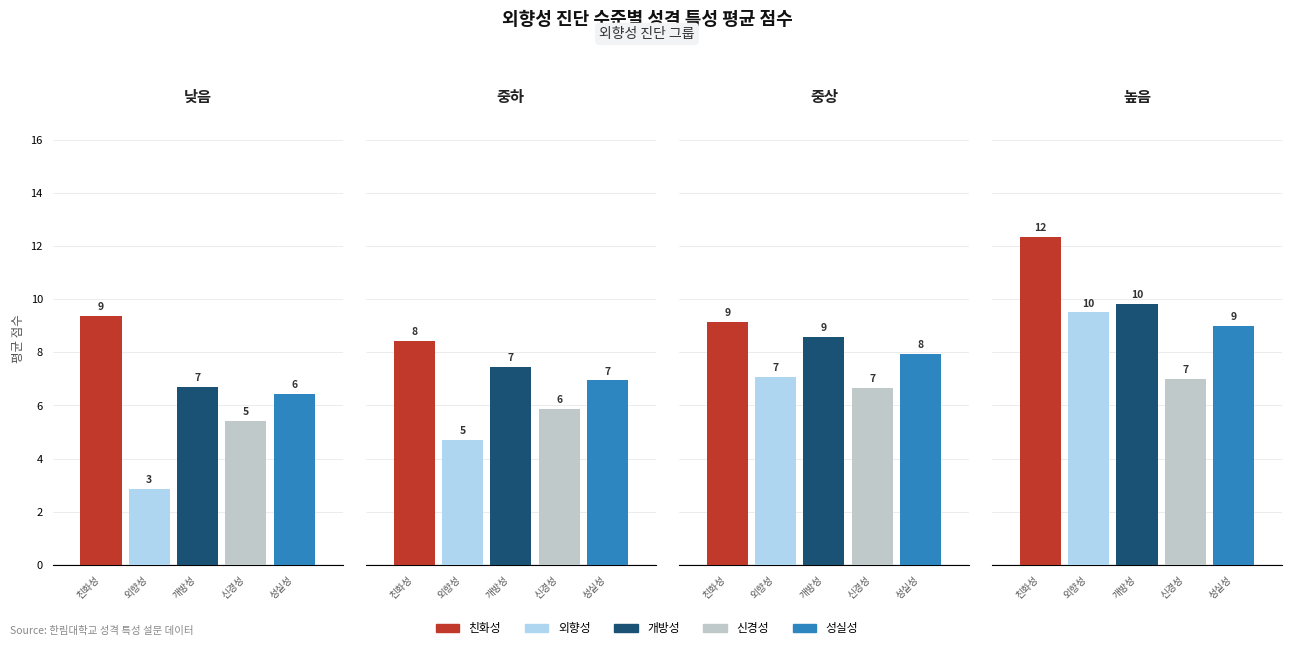

Rank the series at 높음 from lowest to highest value.

신경성, 성실성, 외향성, 개방성, 친화성